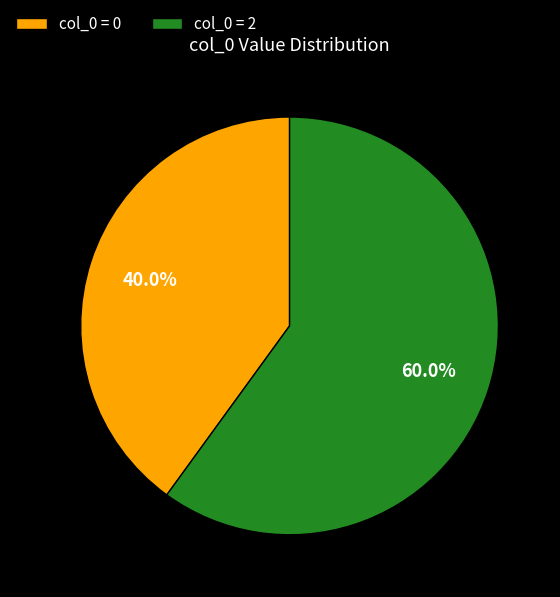

Do col_0 = 2 and col_0 = 0 together represent more than half of the pie?

Yes